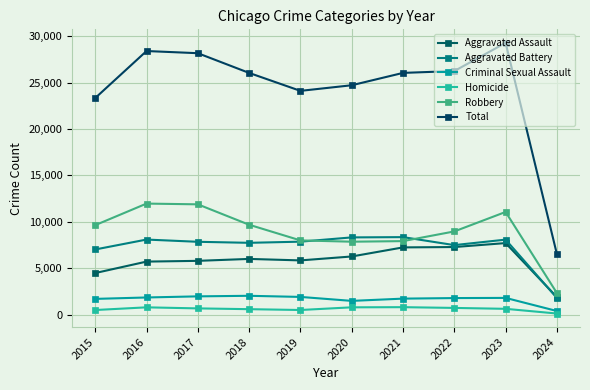

The Aggravated Battery series shows 7488 at 2022. True or false?

True